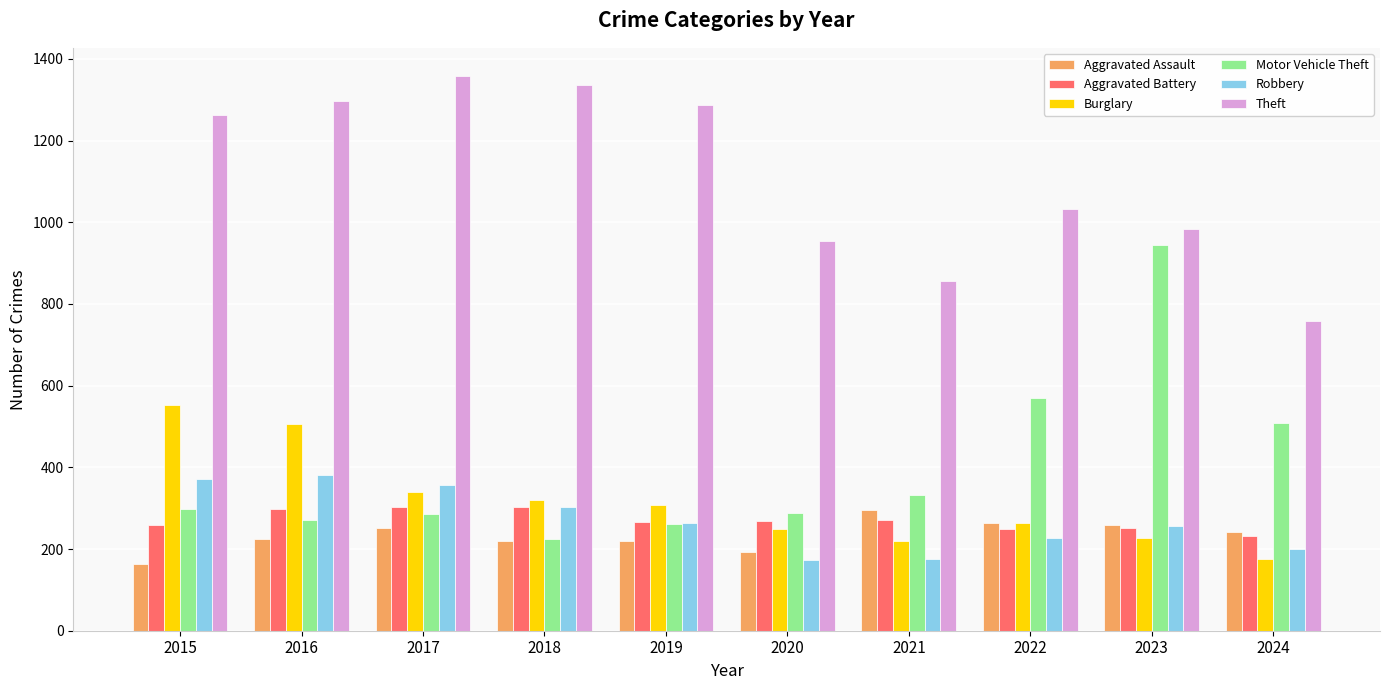

How many distinct data groups are displayed?

6